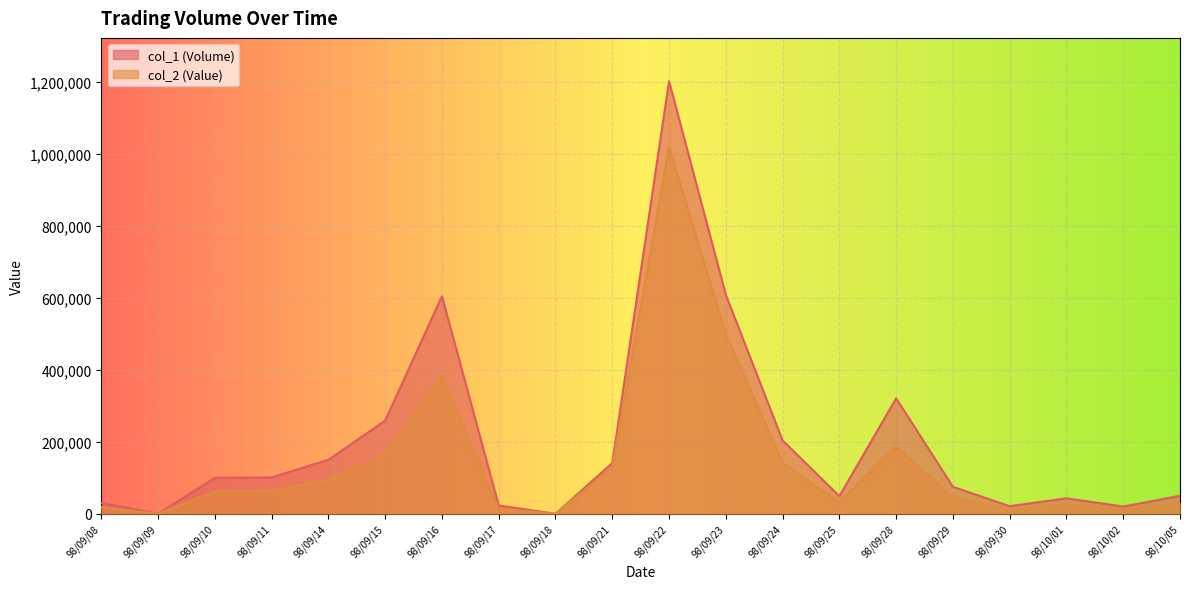

How many values in col_1 are above zero?

18